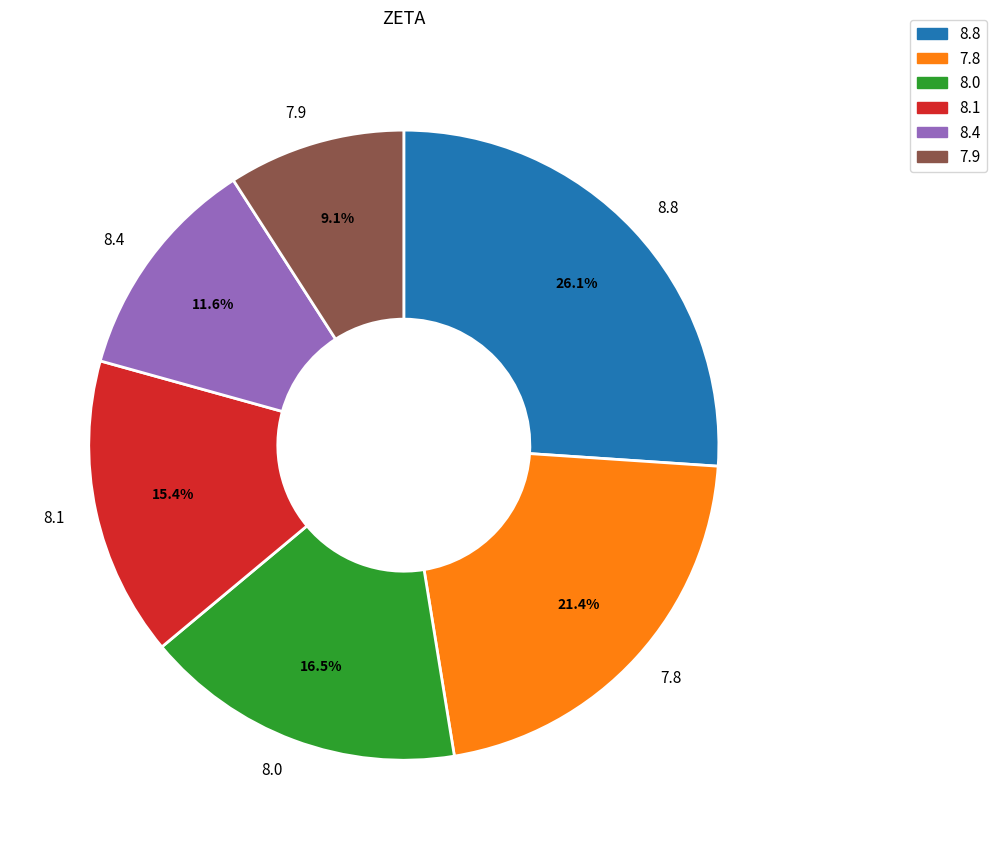

How many slices are in this pie chart?

6